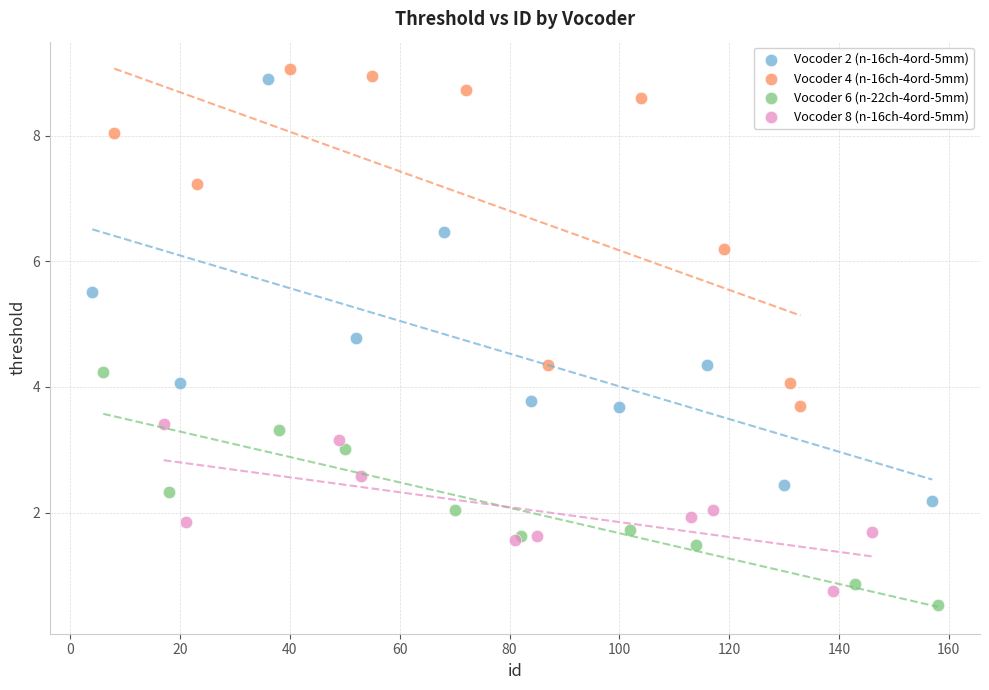

Which series has the widest spread of Y values?

Vocoder 2 (n-16ch-4ord-5mm)